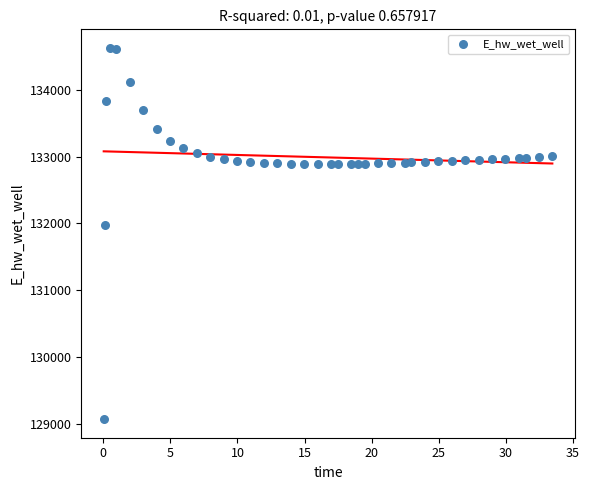

What is the range of X values (max minus min)?

33.4